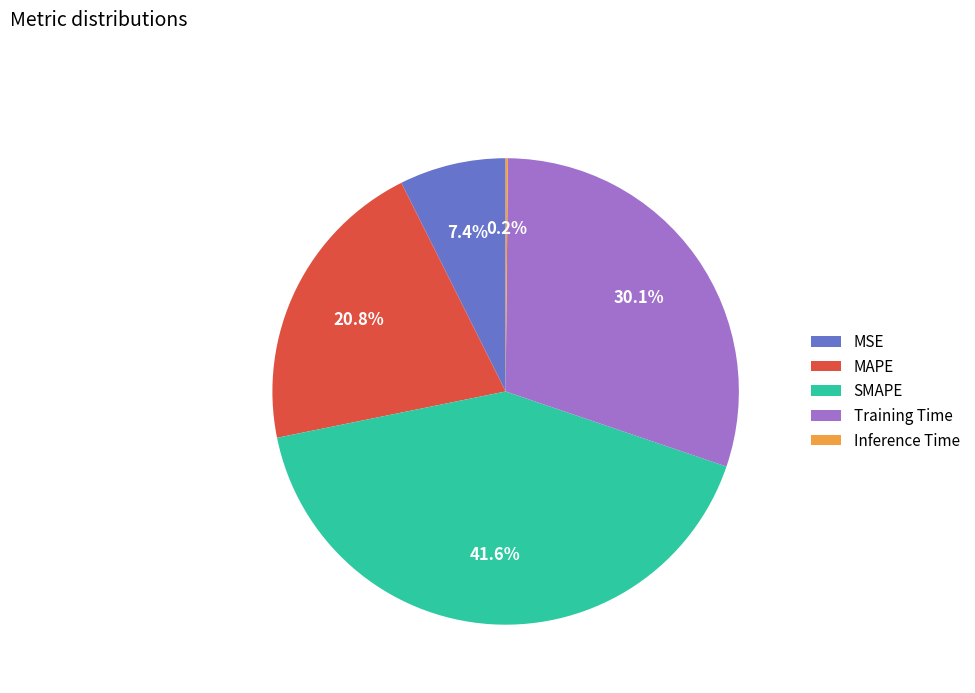

What is the largest slice in the pie chart?

SMAPE